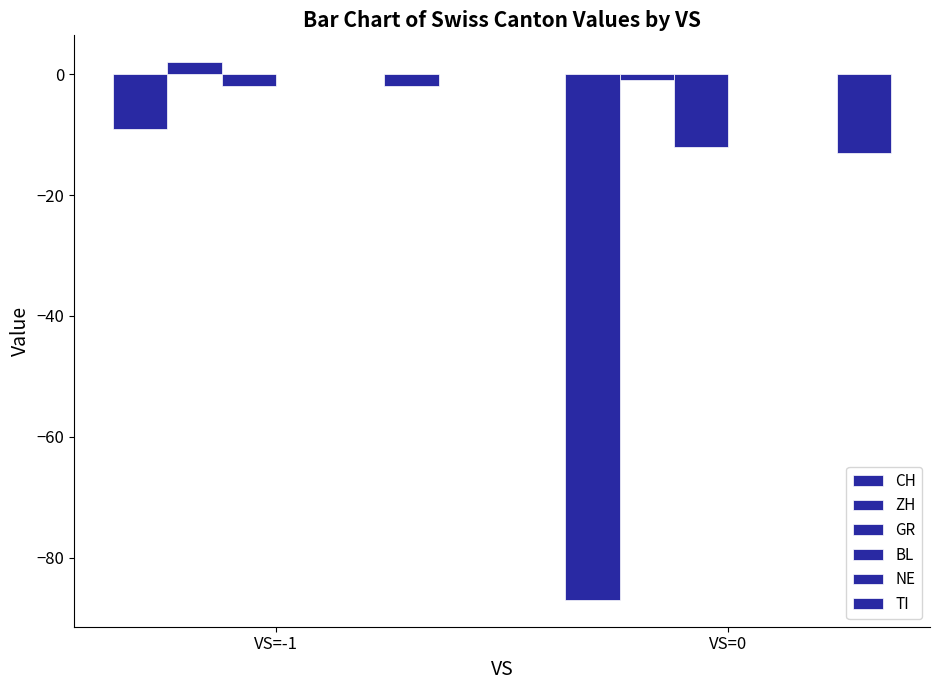

What is the greatest value displayed?

2